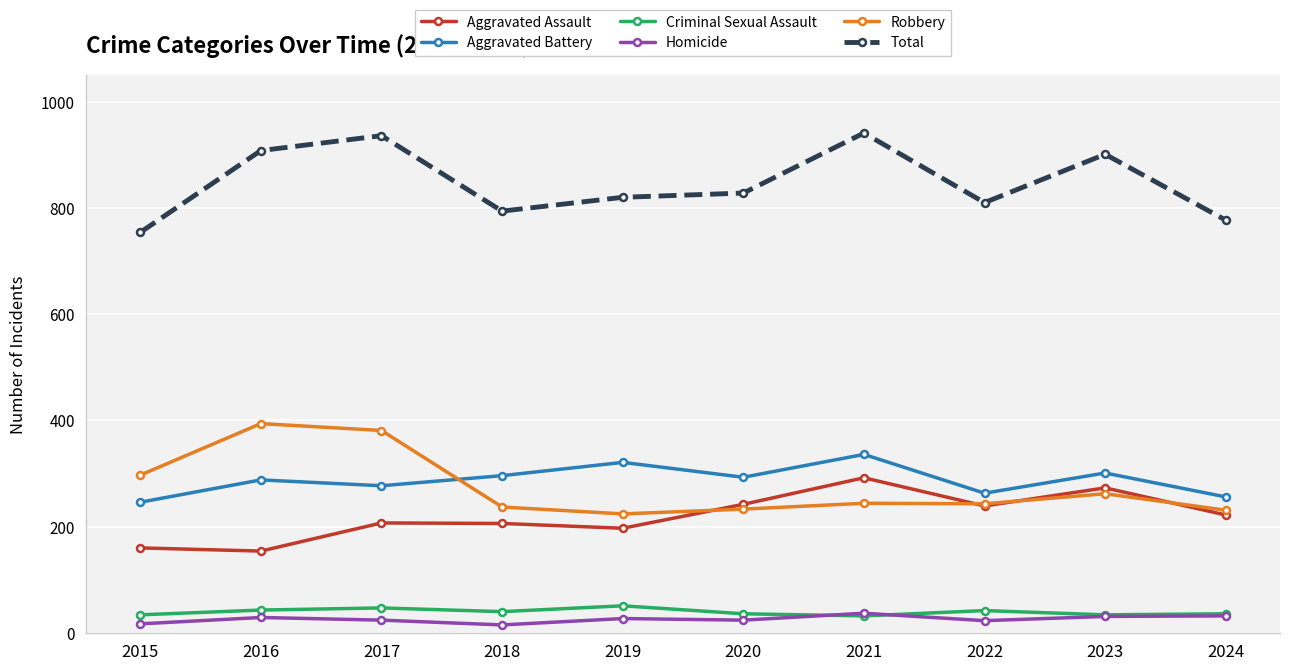

Read the Aggravated Battery value at 2021, to the nearest 5.

335